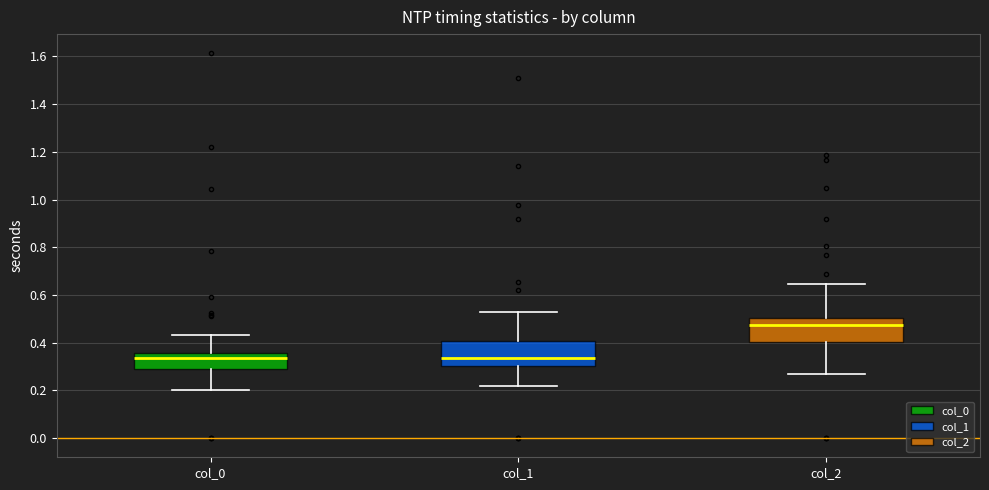

Where does the median line of the box for col_0 sit on the y-axis? The values are not printed on the chart, so give them approximately, as read against the axis.

0.34